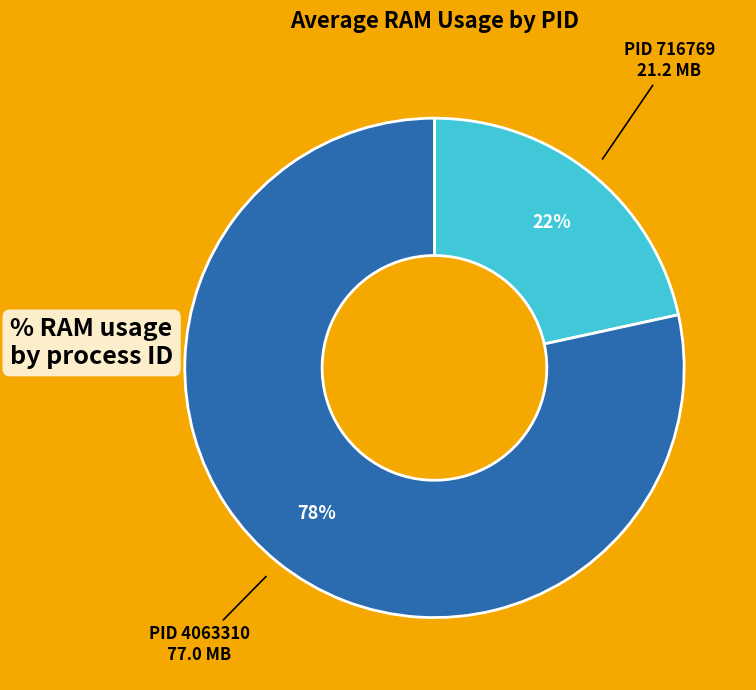

Is there a majority slice in this chart?

Yes